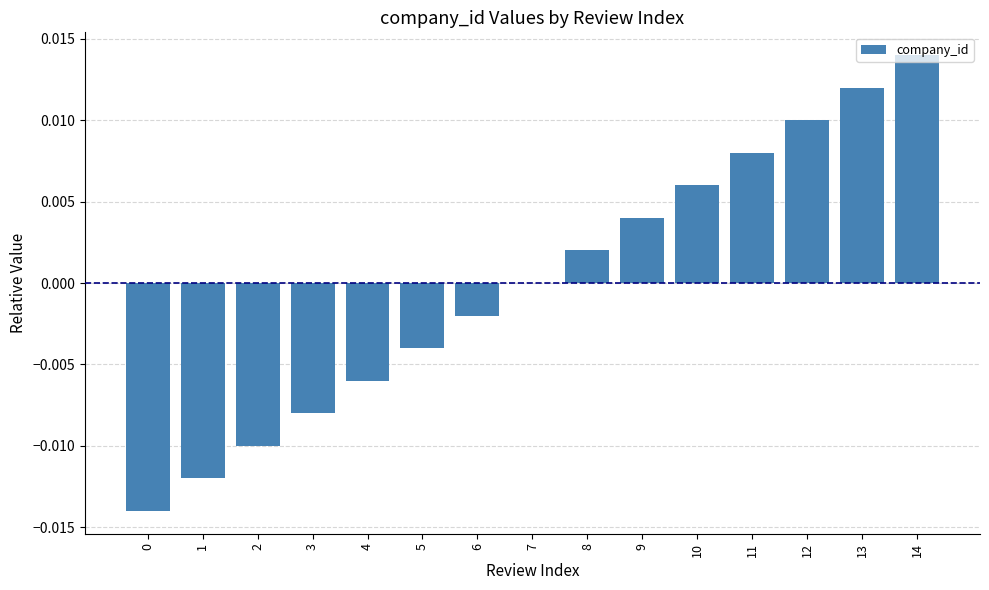

The value at 10 is 0.0. True or false?

True